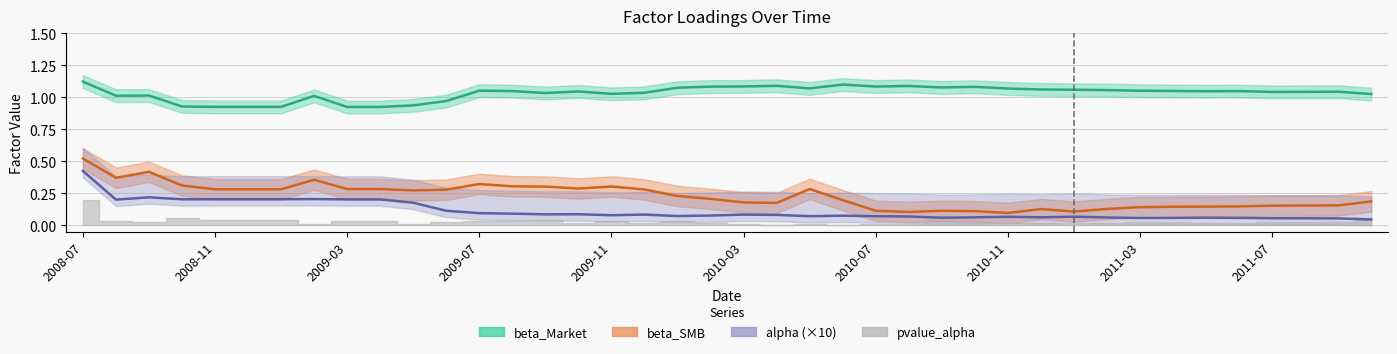

Which series changed the most between 19 and 37?

beta_SMB